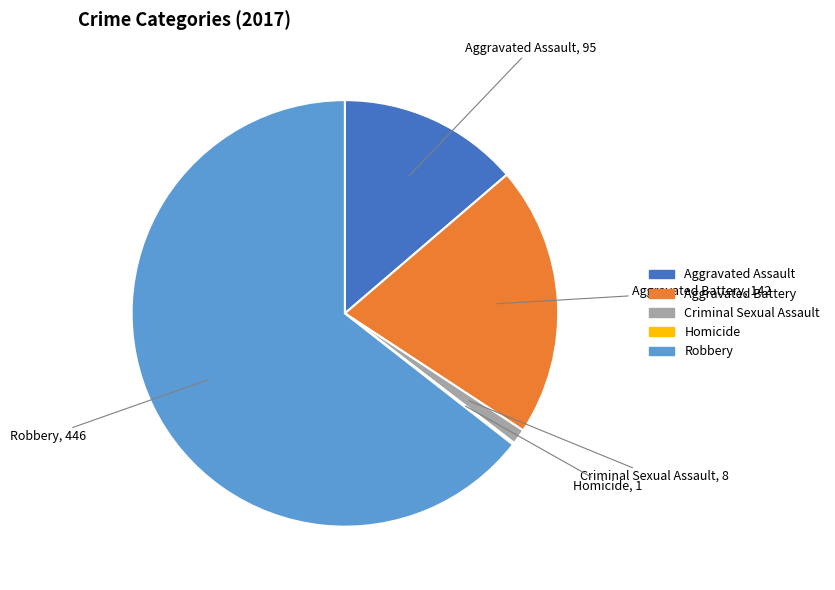

Is it true that Criminal Sexual Assault is 11% of the pie?

False